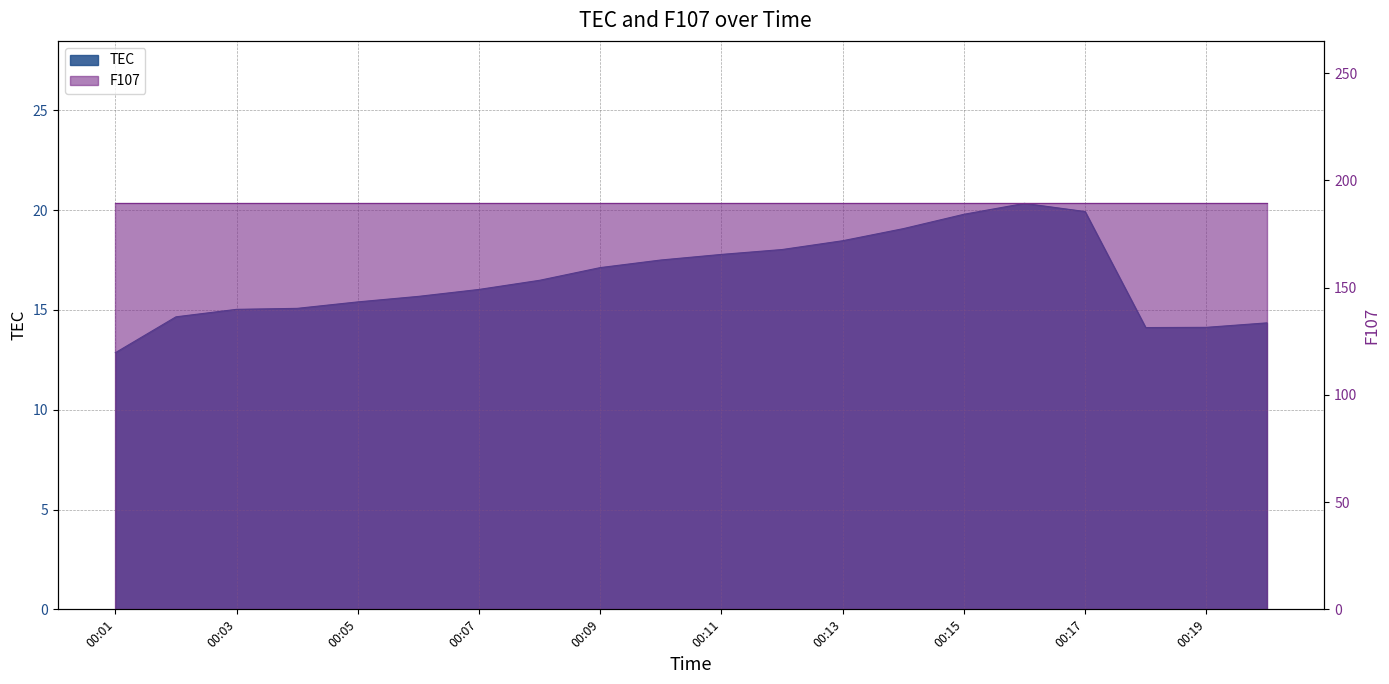

Is it true that the value at 00:19 is 14.1?

True